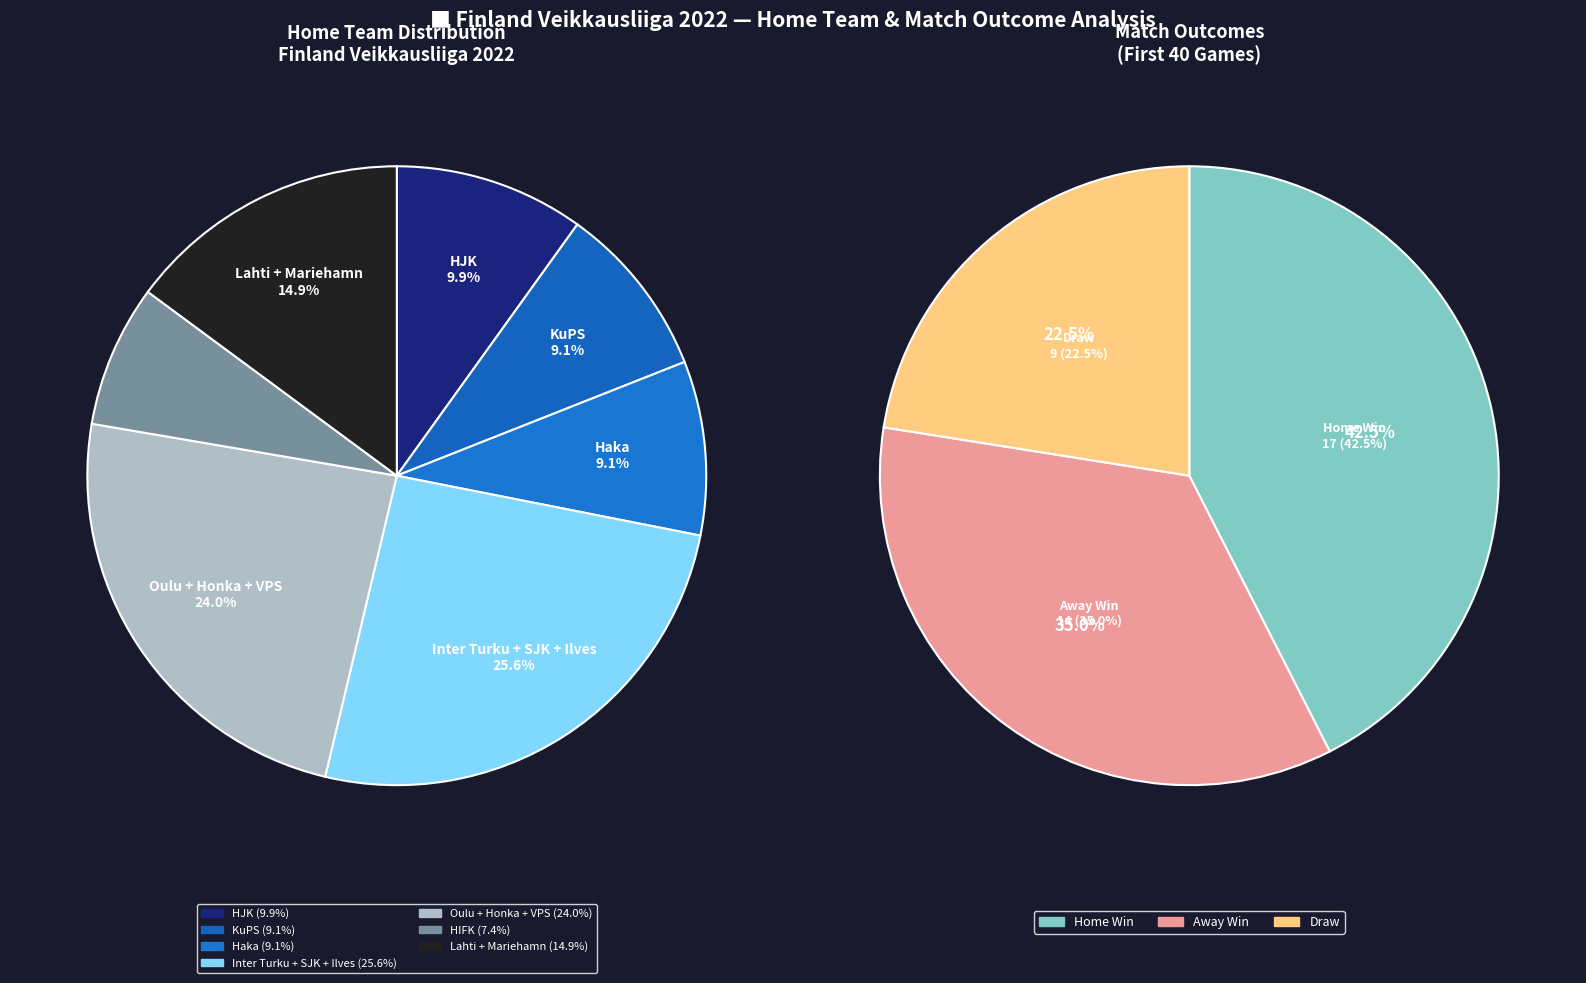

To the nearest percent, what portion does Ilves represent?

8%